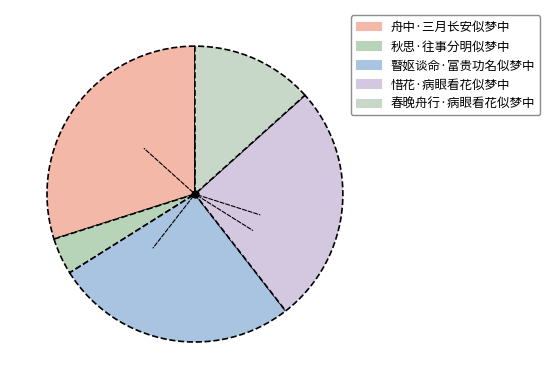

How many segments does this pie chart have?

5